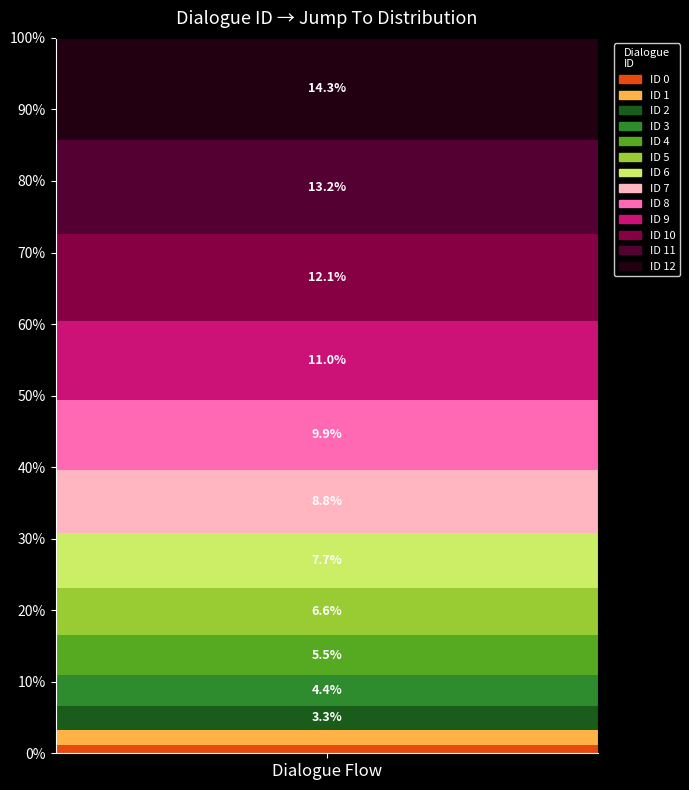

Between 9 and 3, which is larger?

9